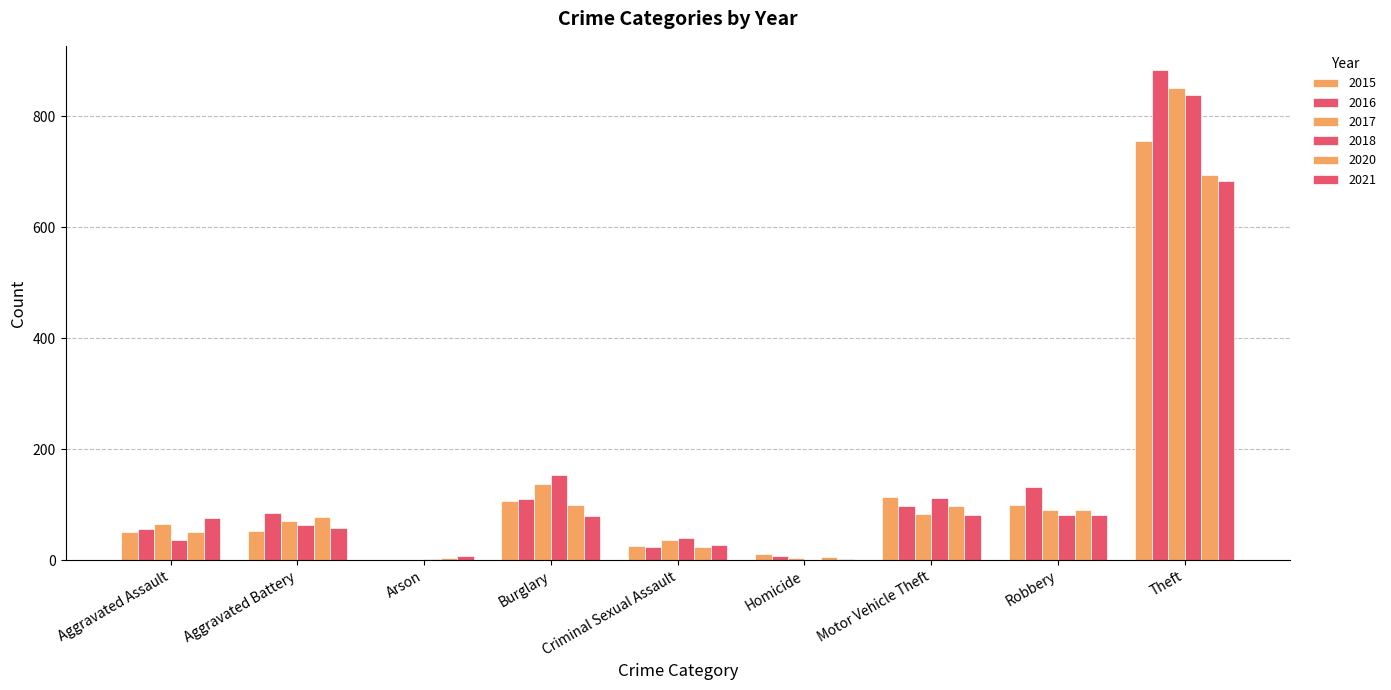

How many data points does each series have?

9